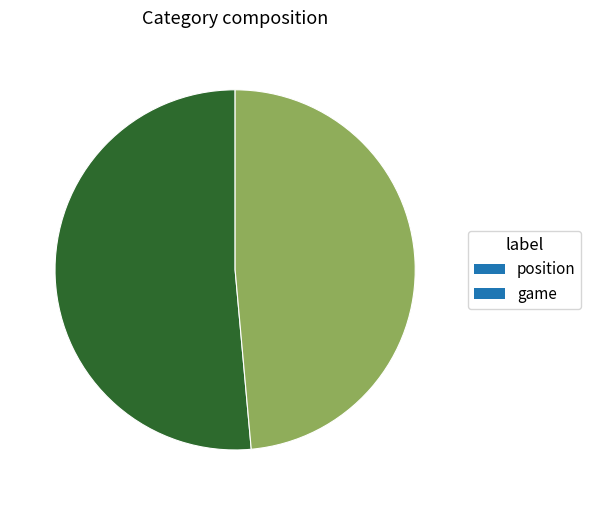

What is the ratio of the value at position to the value at game?

1.1